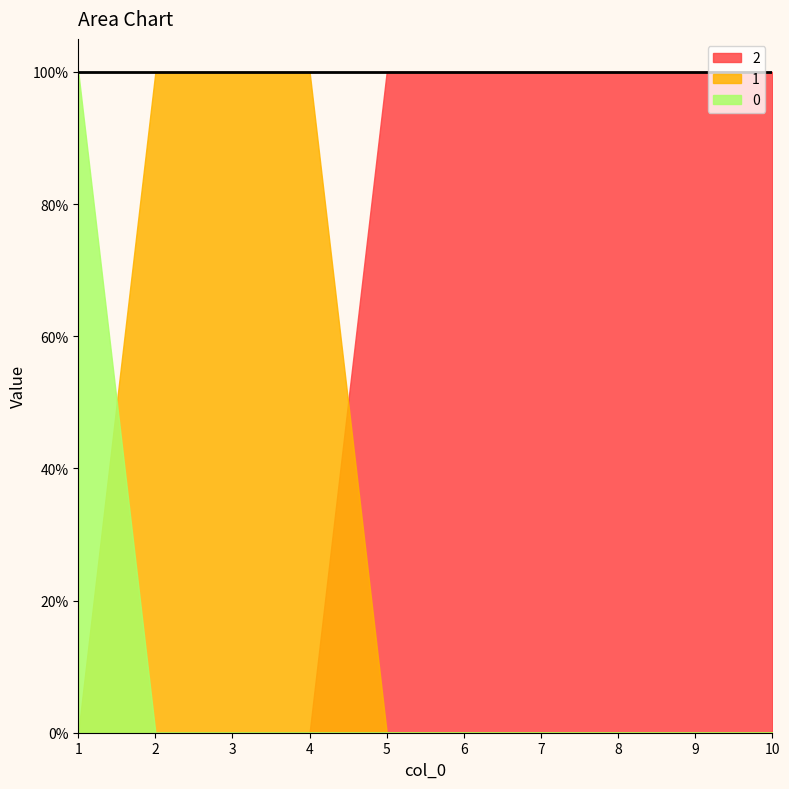

What are all the series names shown in the legend?

2, 1, 0